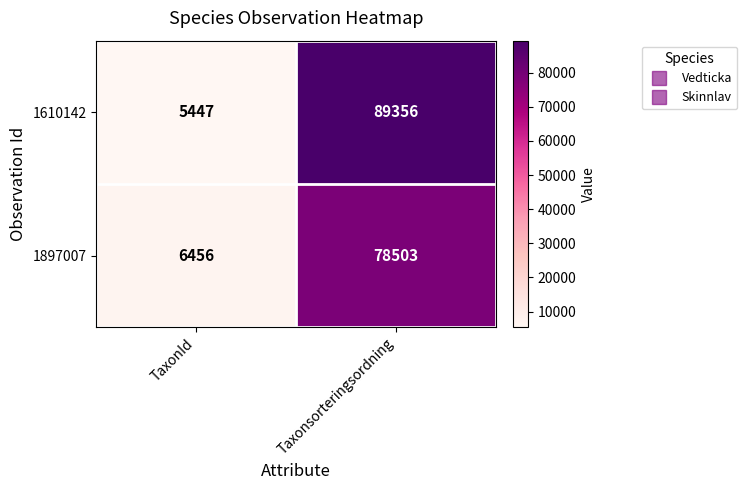

At how many categories does at least one series exceed 80645?

1